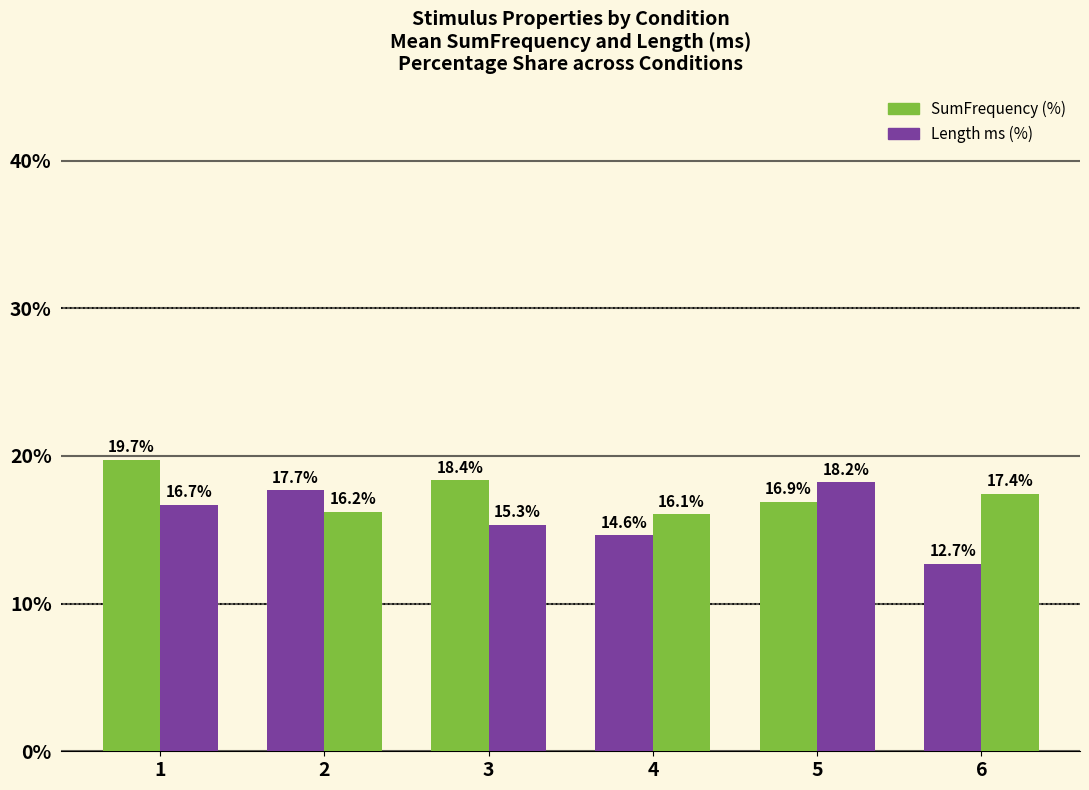

What is the sum of all Length ms (%) values?

100.0